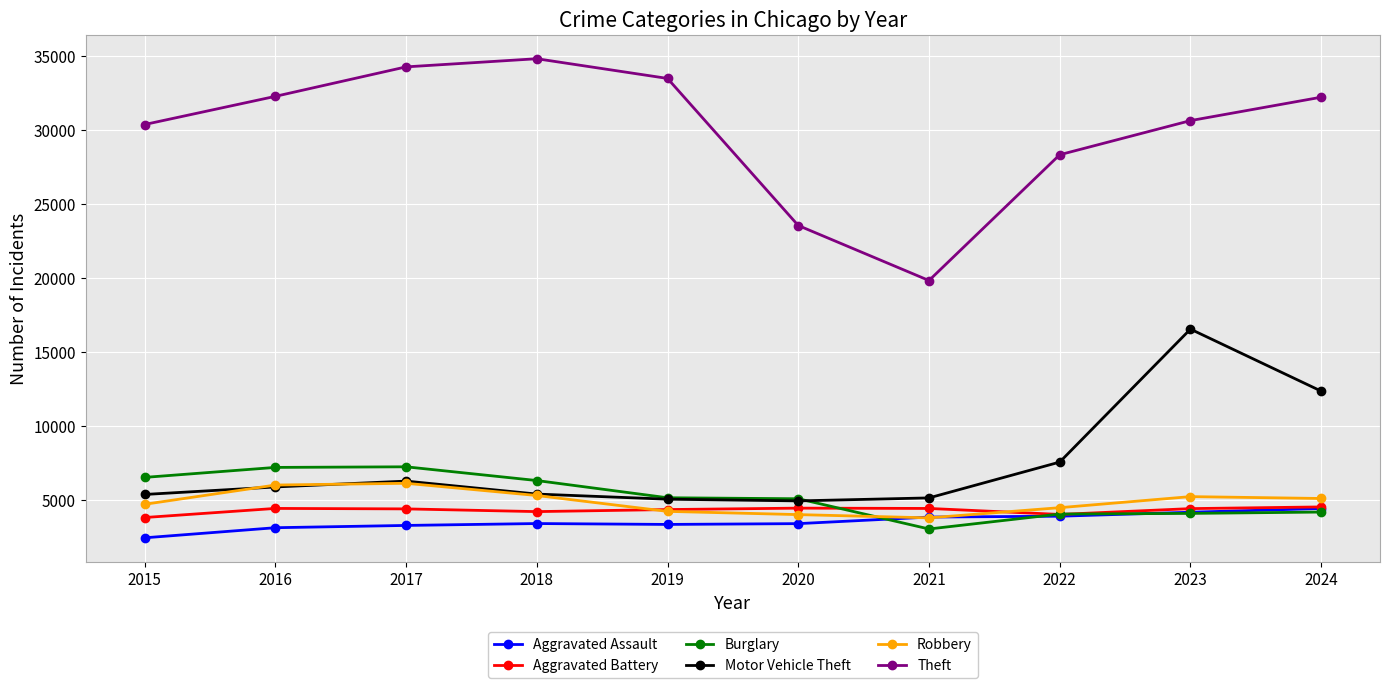

Which series has the widest spread of values?

Theft